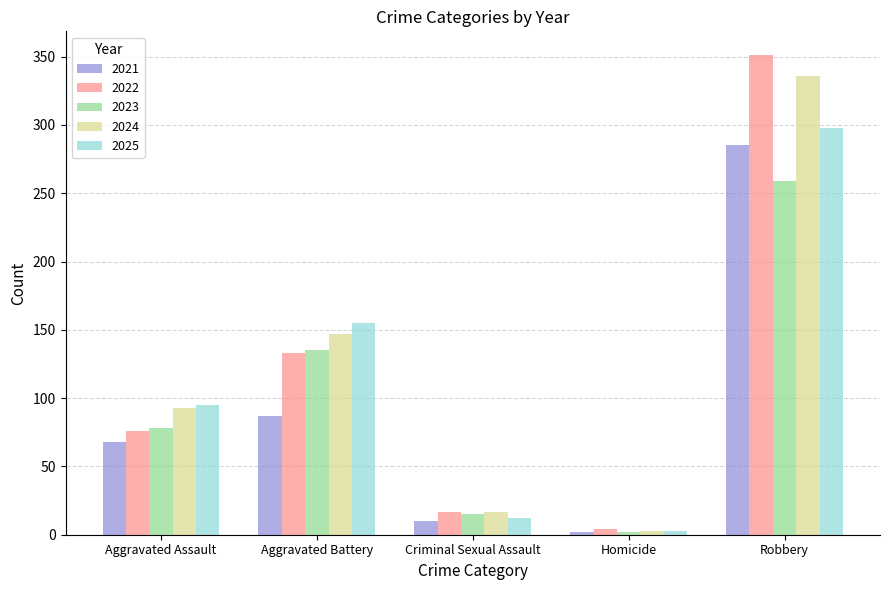

Which series has the largest range (max minus min)?

2022